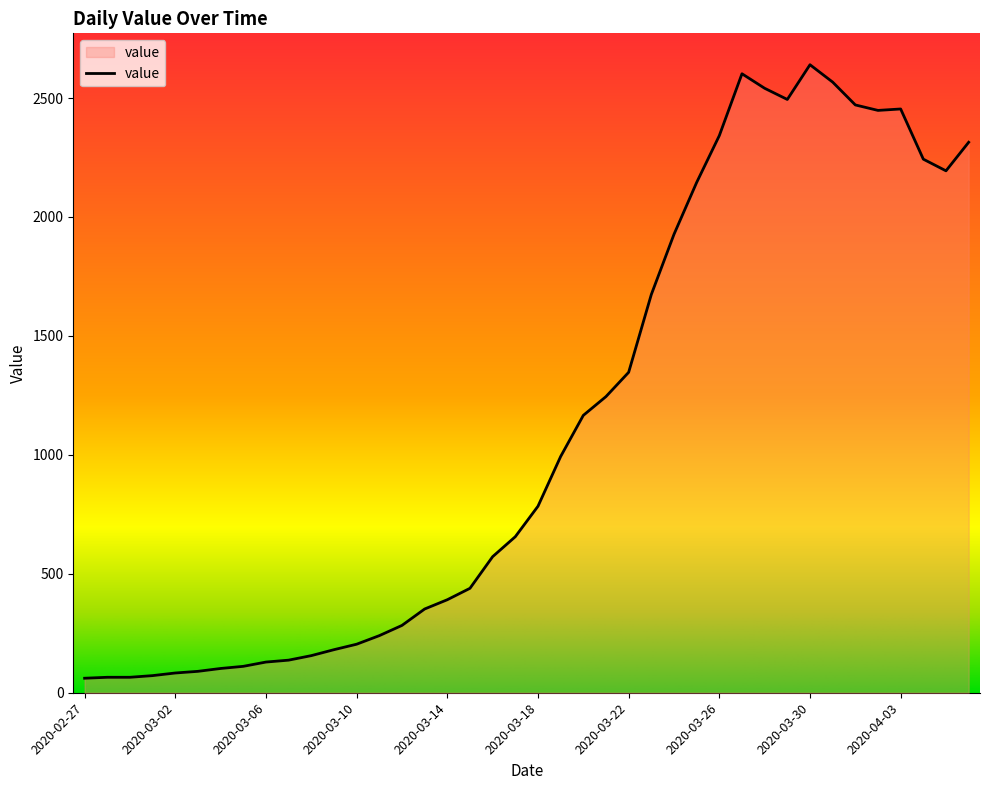

What is the minimum value shown in the chart?

61